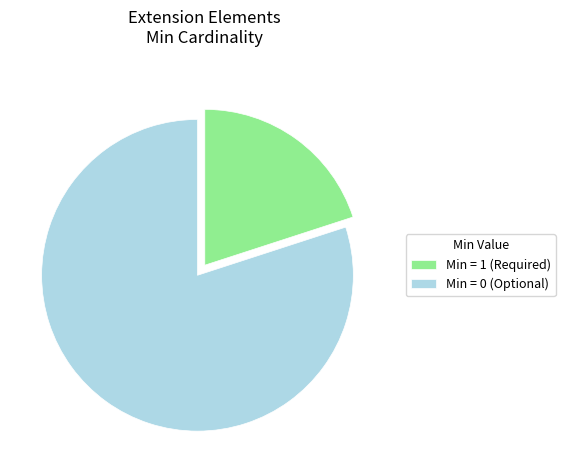

The Min = 0 (Optional) slice represents 75% of the pie. True or false?

False